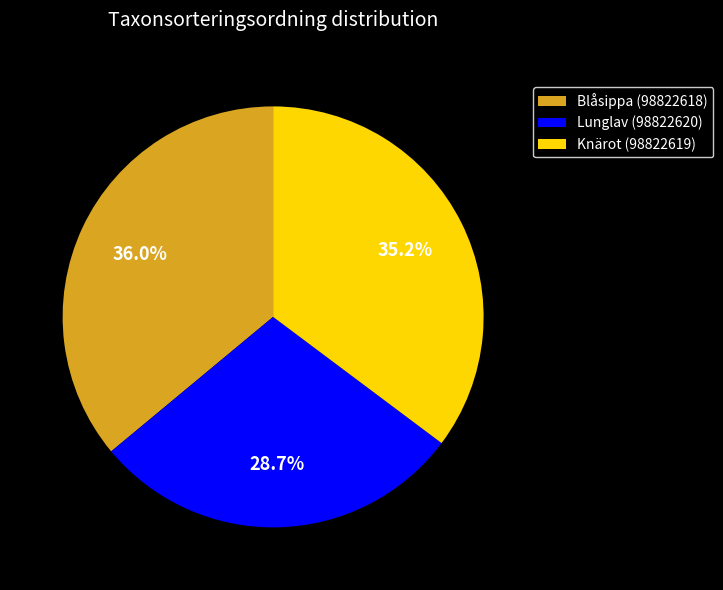

Which category has the biggest portion of the pie?

Blåsippa (98822618)